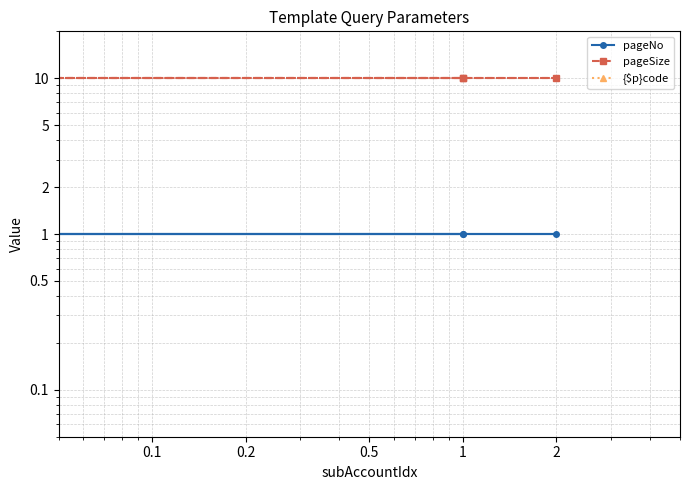

At which label is pageNo closest to 1?

0.1